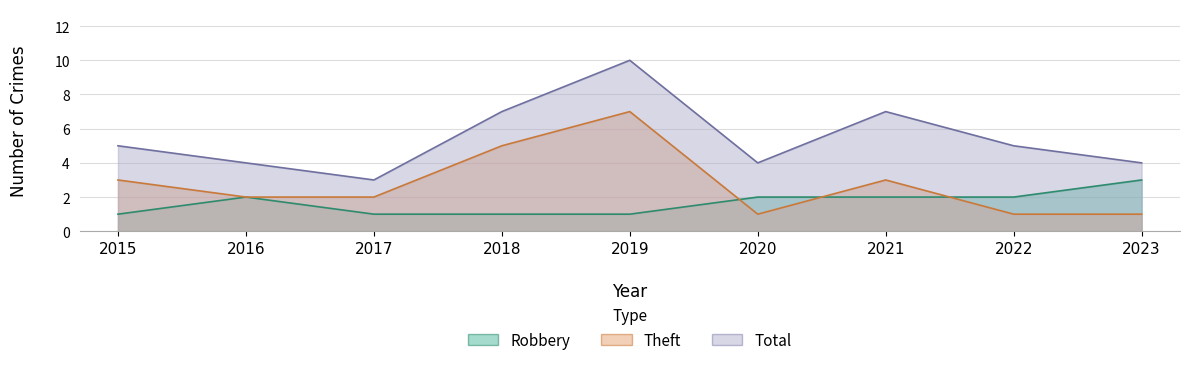

What are all the series names shown in the legend?

Robbery, Theft, Total